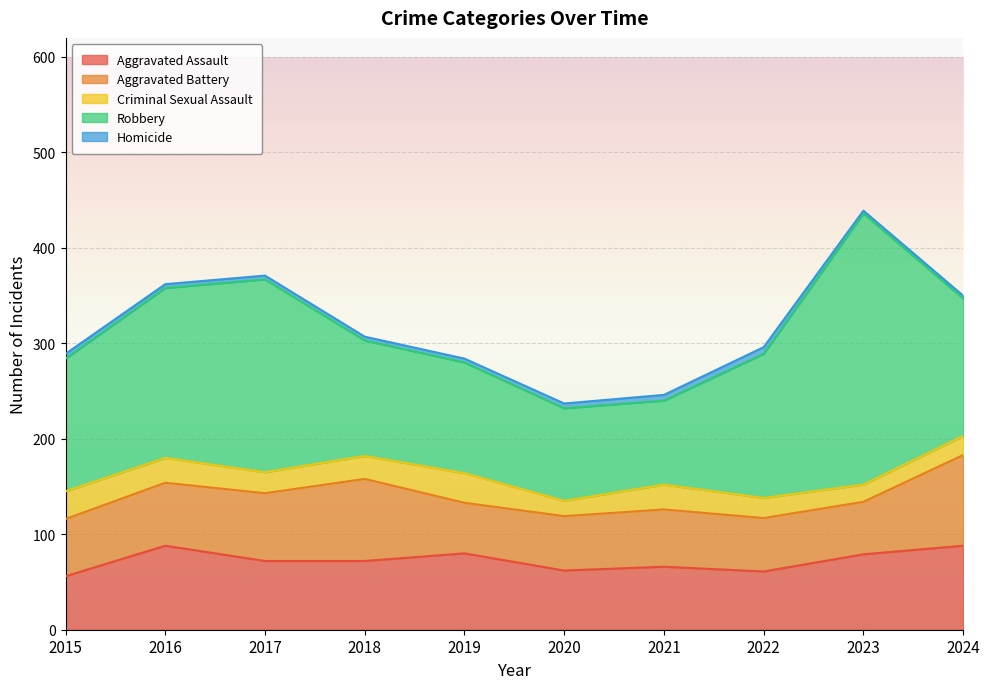

What is the difference between the maximum and minimum values in the Aggravated Battery series?

42